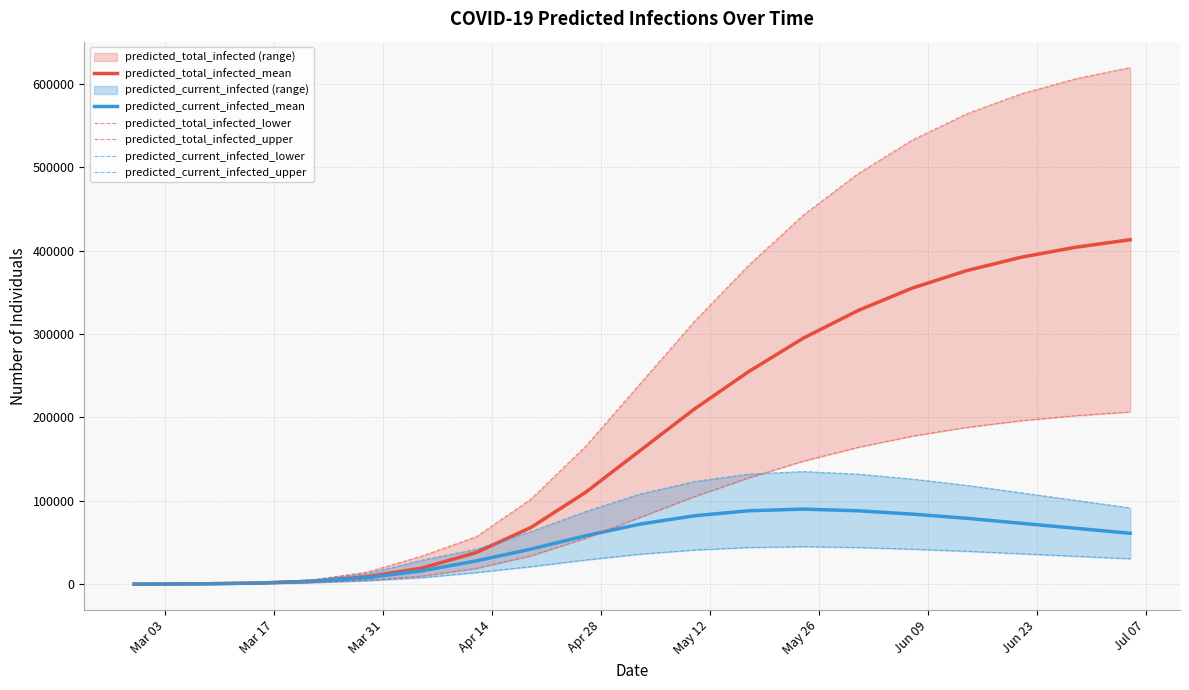

Reading left to right, list all the values displayed in this chart.

predicted_total_infected_mean: 38	113	436	1358	3471	8967	19325	38000	68000	110000	160000	210000	255000	295000	328000	355000	376000	392000	404000	413000
predicted_current_infected_mean: 38	113	436	1358	3471	7741	15982	28000	42000	58000	72000	82000	88000	90000	88000	84000	79000	73000	67000	61000
predicted_total_infected_lower: 19	57	225	753	1951	4803	9686	19000	34000	55000	80000	105000	127500	147500	164000	177500	188000	196000	202000	206500
predicted_total_infected_upper: 56	168	650	2005	5241	14573	33716	57000	102000	165000	240000	315000	382500	442500	492000	532500	564000	588000	606000	619500
predicted_current_infected_lower: 19	57	225	753	1951	4130	7817	14000	21000	29000	36000	41000	44000	45000	44000	42000	39500	36500	33500	30500
predicted_current_infected_upper: 56	168	650	2005	5241	12758	28717	42000	63000	87000	108000	123000	132000	135000	132000	126000	118500	109500	100500	91500